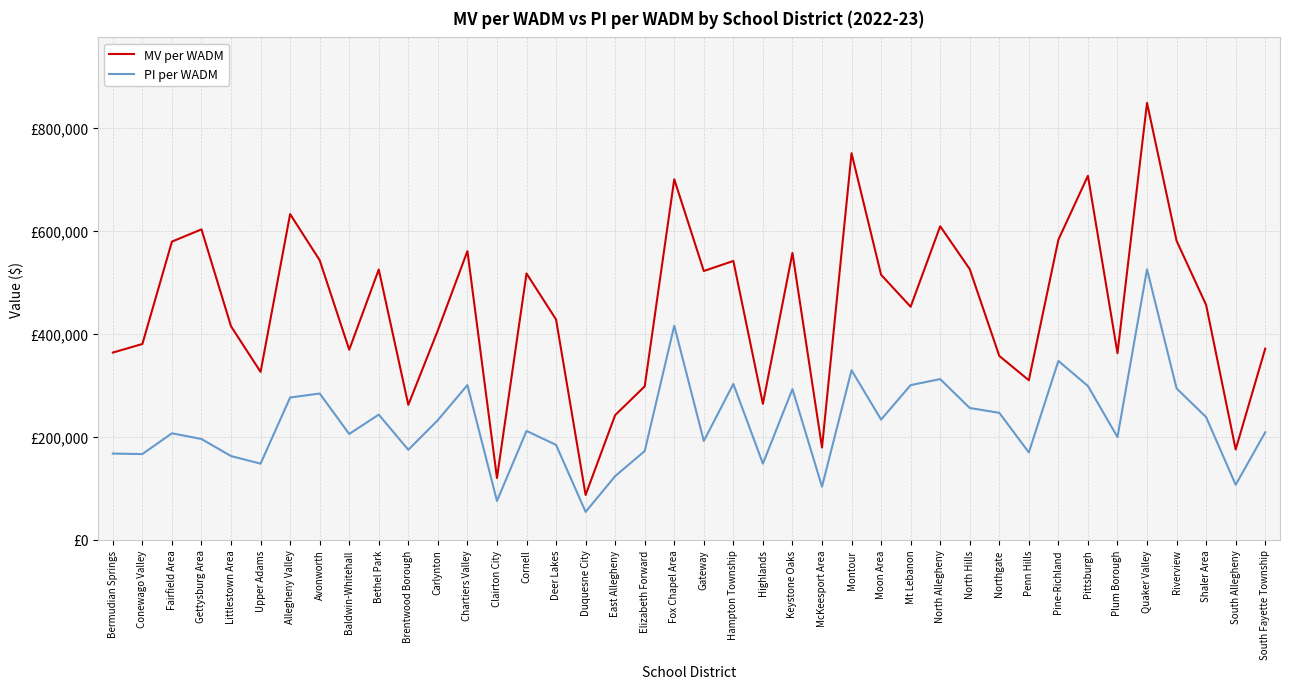

True or false: PI per WADM and MV per WADM intersect in this chart.

False